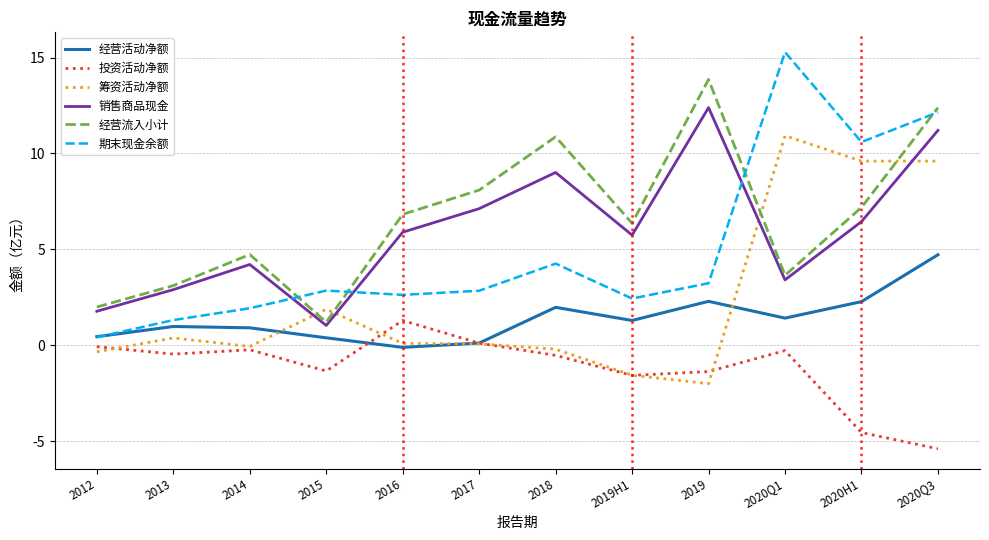

The value of 筹资活动净额 at 2020H1 is 16.1. True or false?

False